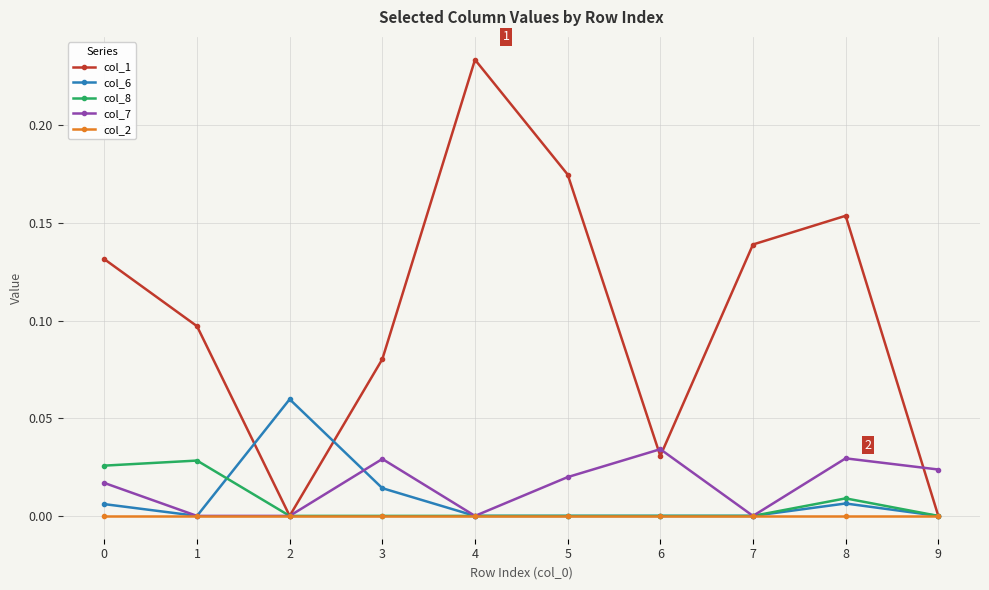

True or false: col_8 has a value of 0.0 at 5.

True